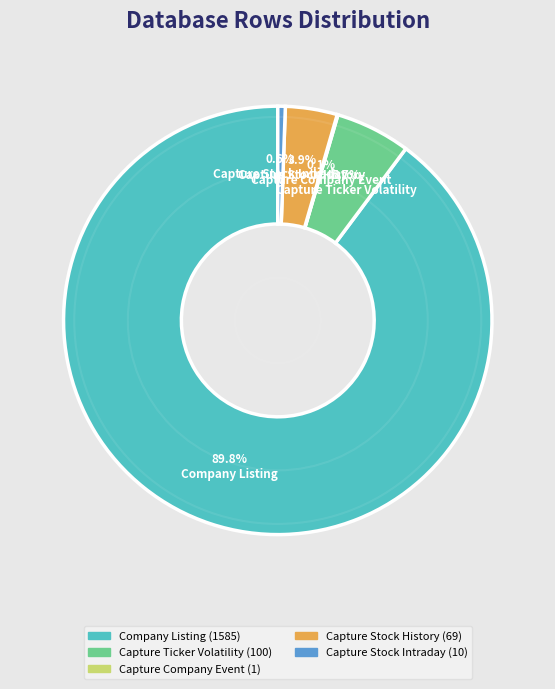

Which has a higher value, Capture Stock Intraday or Company Listing?

Company Listing